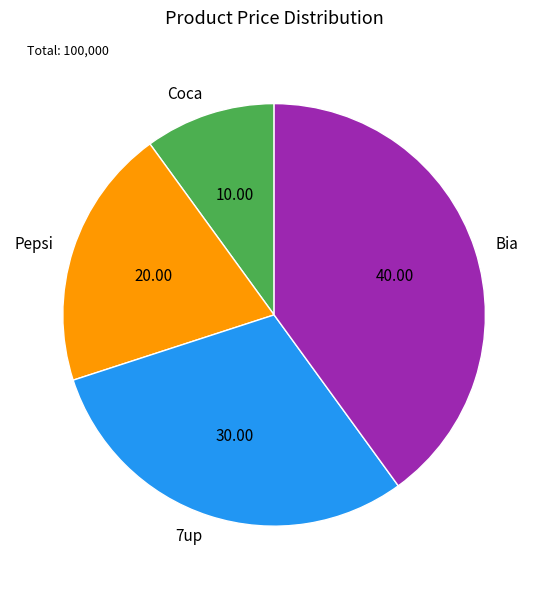

Is 7up the majority of the pie?

No